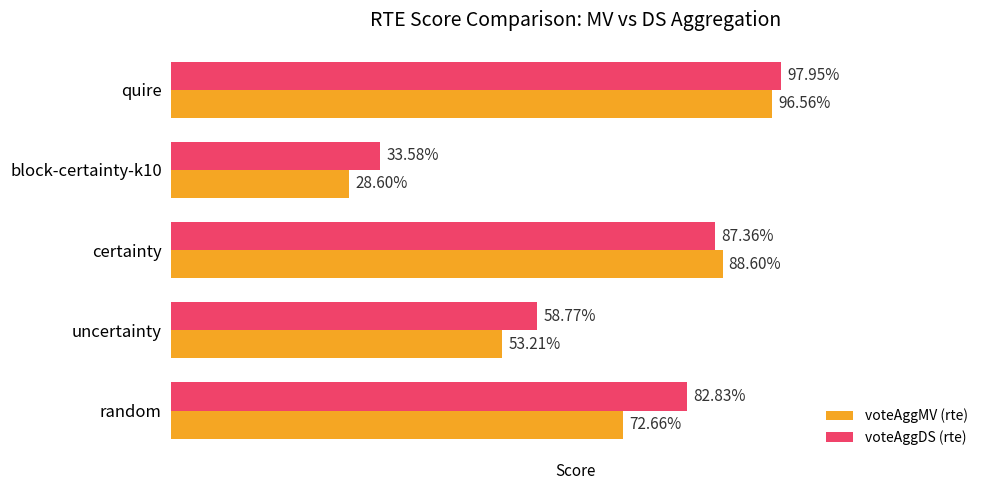

Between random and block-certainty-k10, which series saw the biggest shift?

voteAggDS (rte)